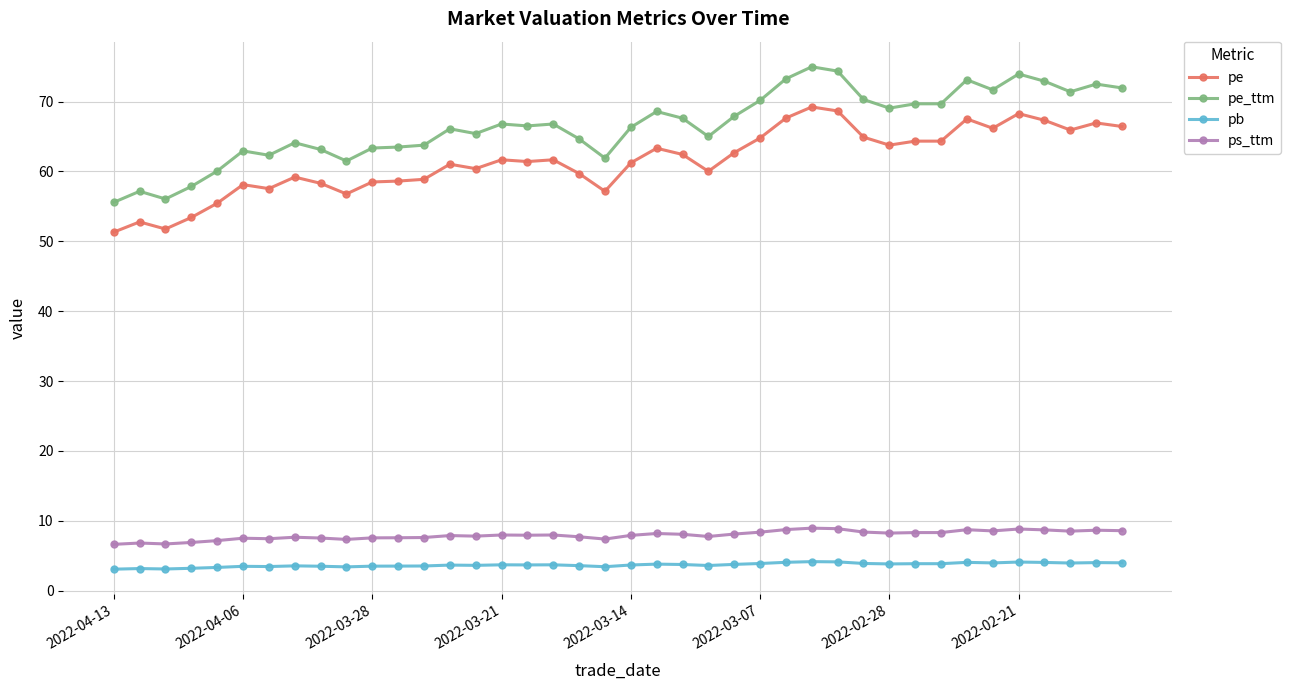

List the series in order of their peak value, lowest first.

pb, ps_ttm, pe, pe_ttm